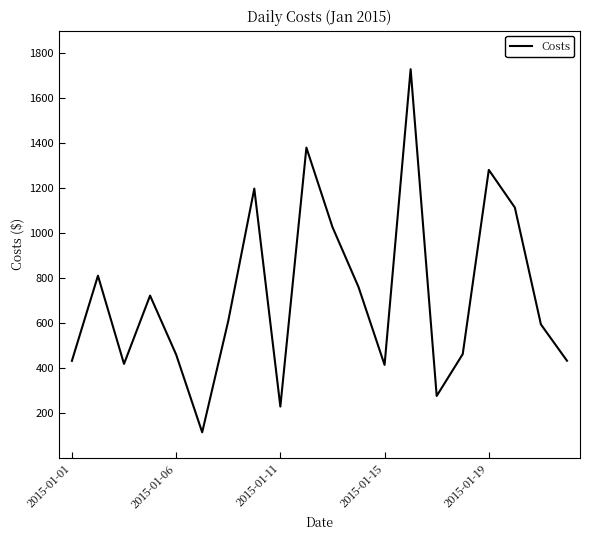

What is the maximum value shown in the chart?

1728.8